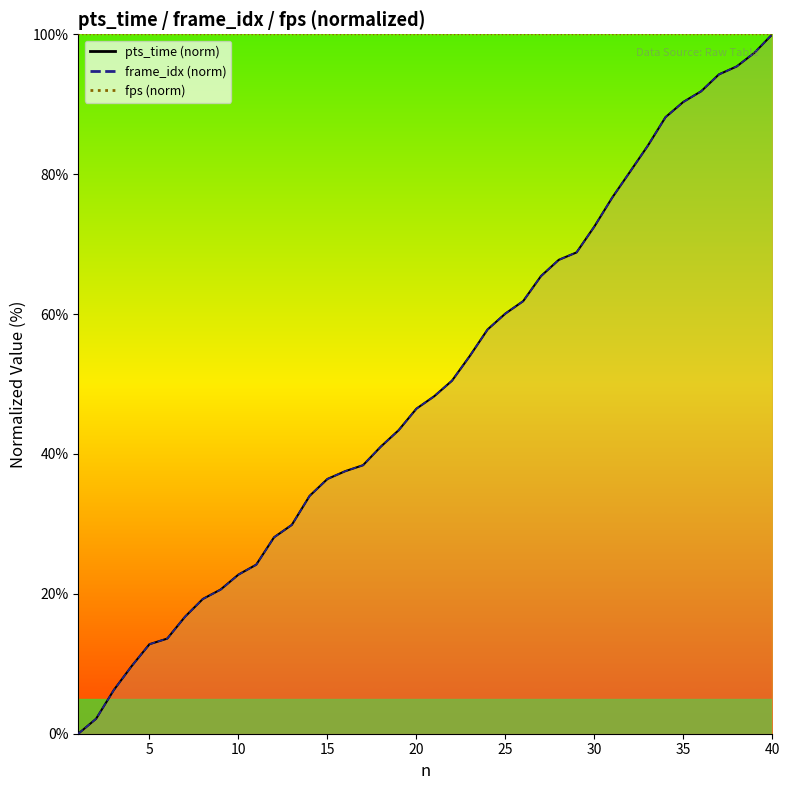

Is the value of pts_time at 21 greater than the value of frame_idx at 4?

Yes